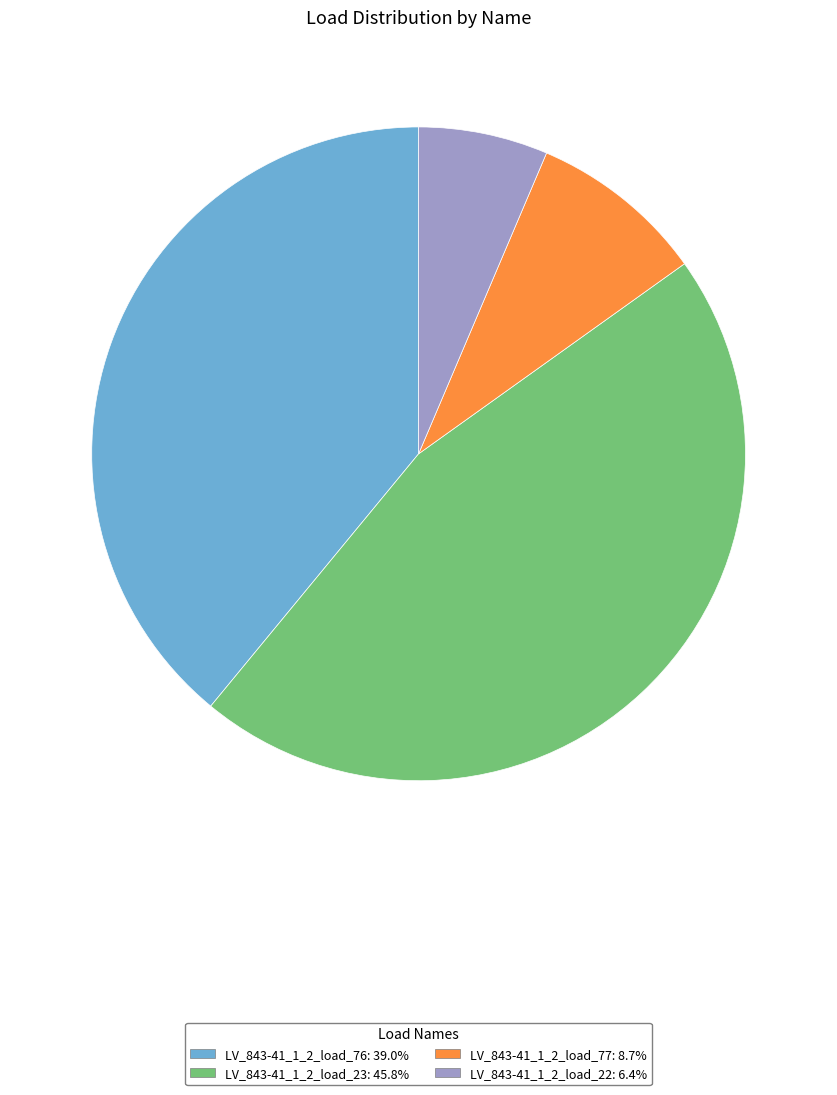

Is the sum of LV_843-41_1_2_load_77 and LV_843-41_1_2_load_76 greater than half?

No